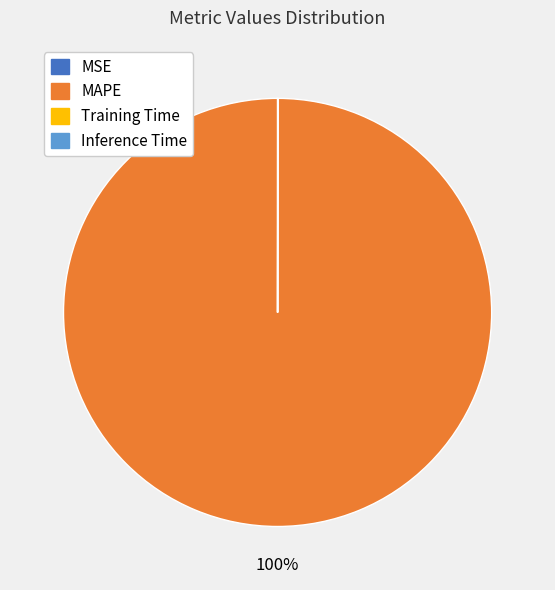

To the nearest percent, what is the average slice percentage?

25%